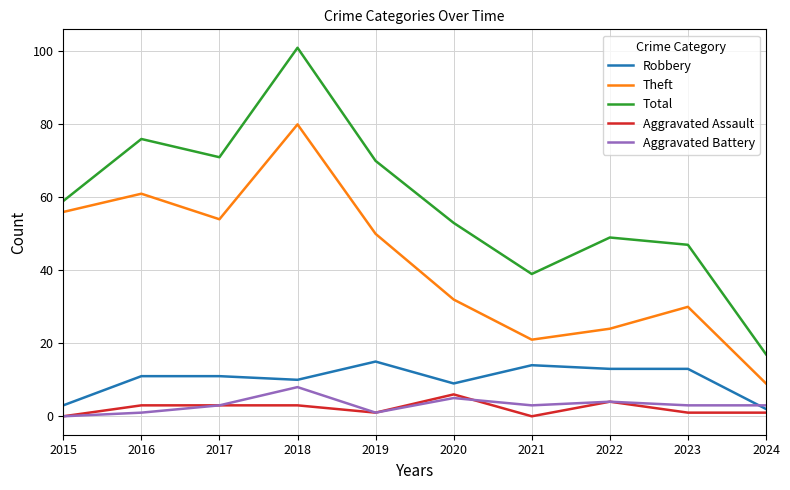

What are all the series names shown in the legend?

Robbery, Theft, Total, Aggravated Assault, Aggravated Battery